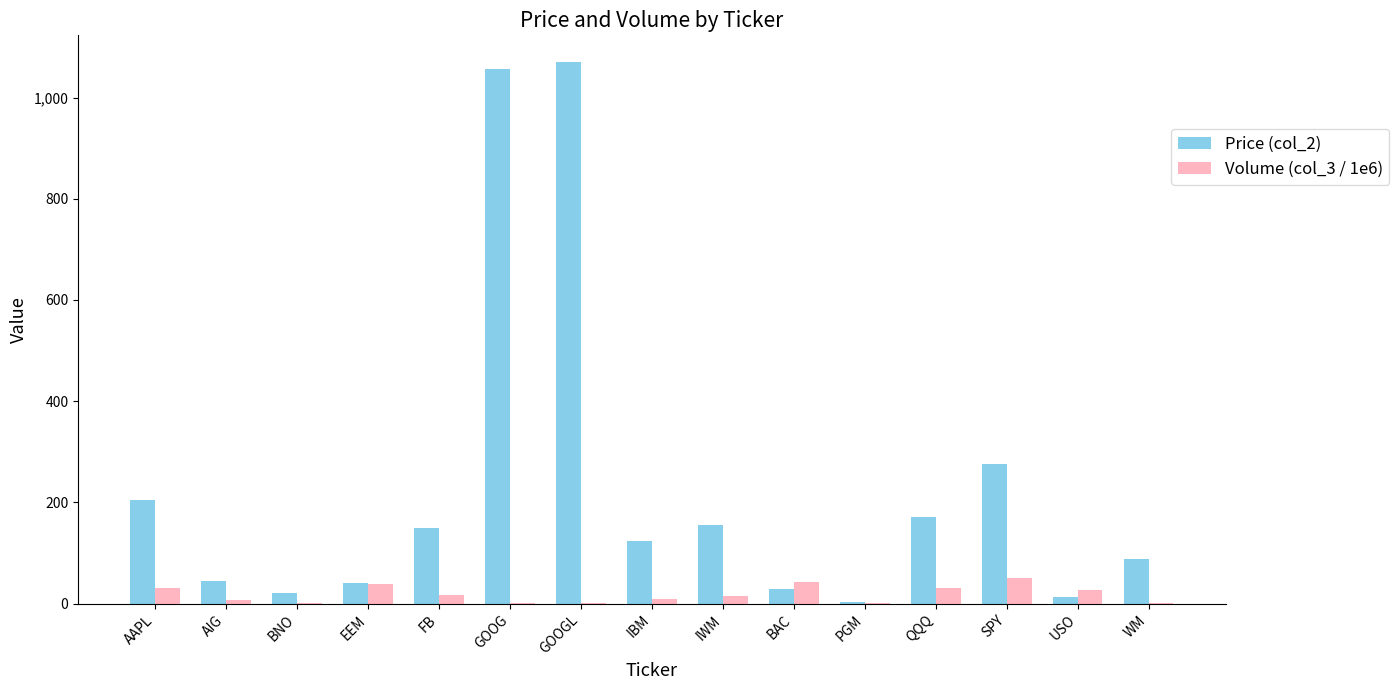

Which series has the largest total across all categories?

Price (col_2)